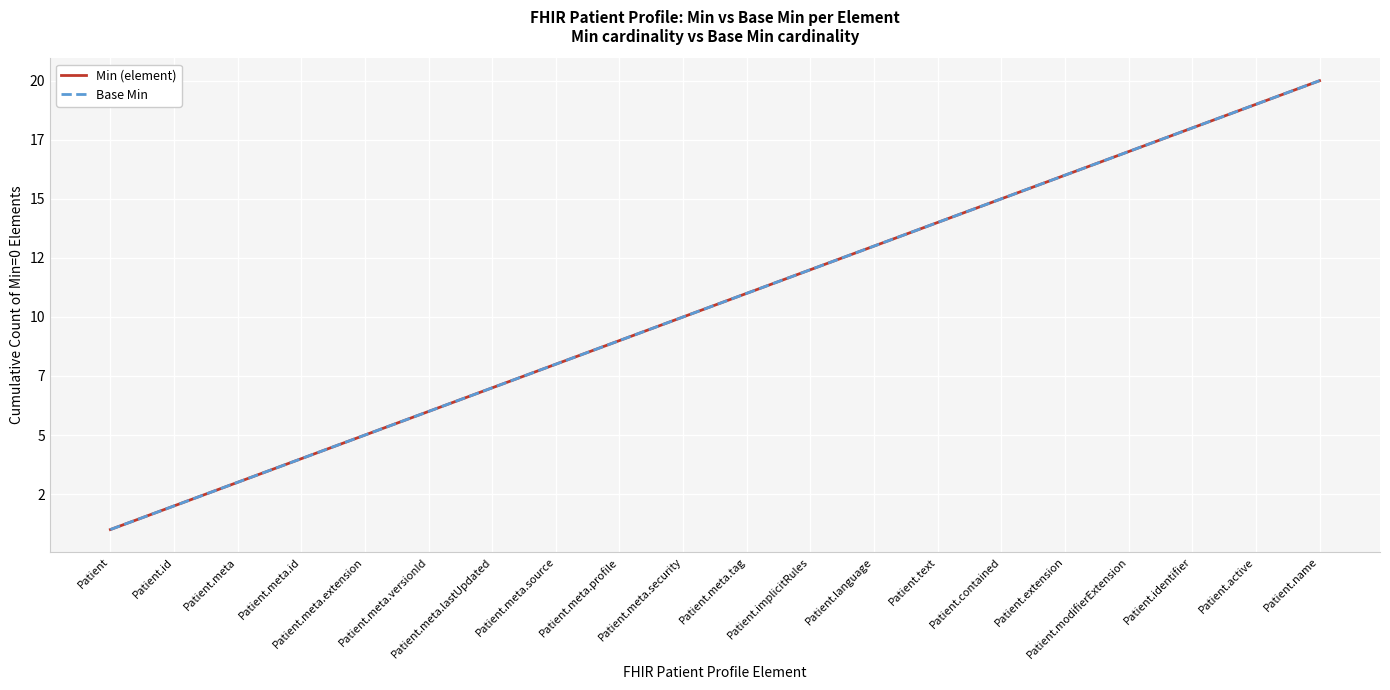

Which category has the lowest value in the Min (element) series?

Patient